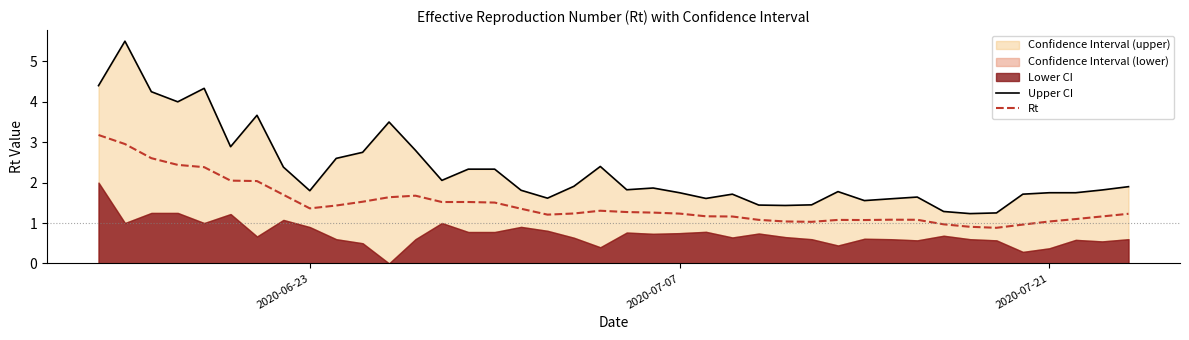

What is the highest value of the Rt series?

3.2